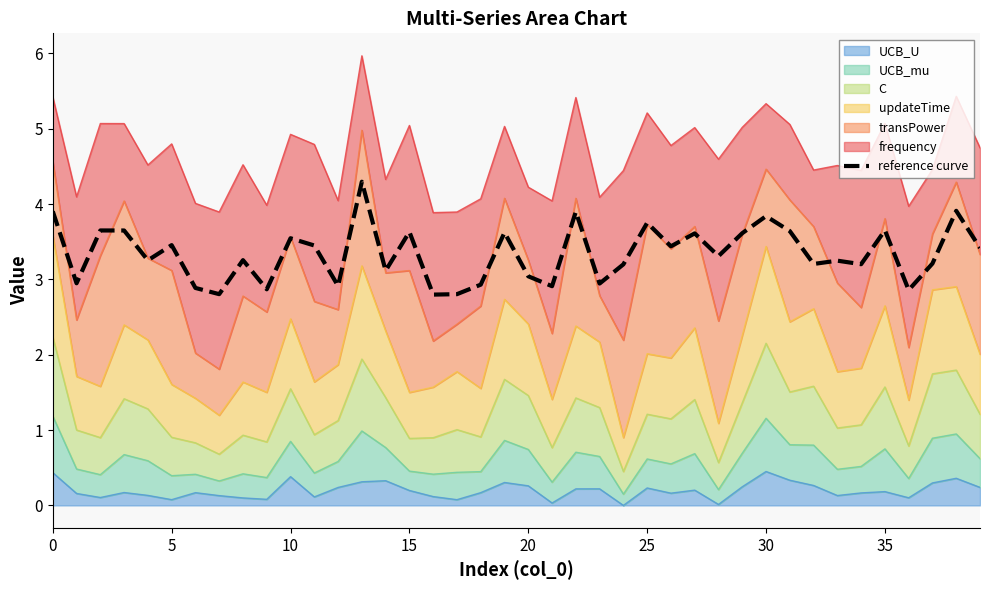

Reading right to left, transcribe all the data shown in this chart.

3.4	3.9	3.2	2.9	3.7	3.2	3.2	3.2	3.6	3.8	3.6	3.3	3.6	3.4	3.8	3.2	2.9	3.9	2.9	3.0	3.6	2.9	2.8	2.8	3.6	3.1	4.3	2.9	3.4	3.5	2.9	3.3	2.8	2.9	3.5	3.3	3.6	3.6	2.9	3.9